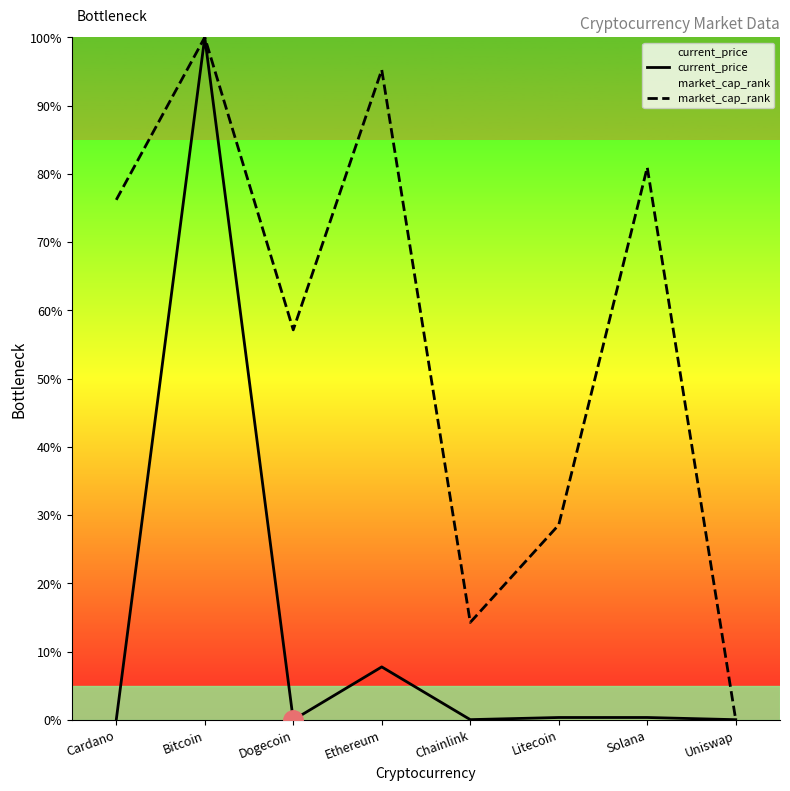

Between which two adjacent categories do market_cap_rank and current_price first intersect?

Solana and Uniswap